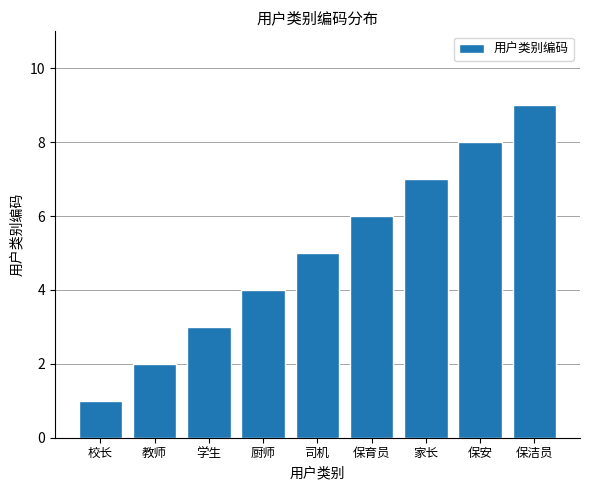

What is the sum of all values?

45